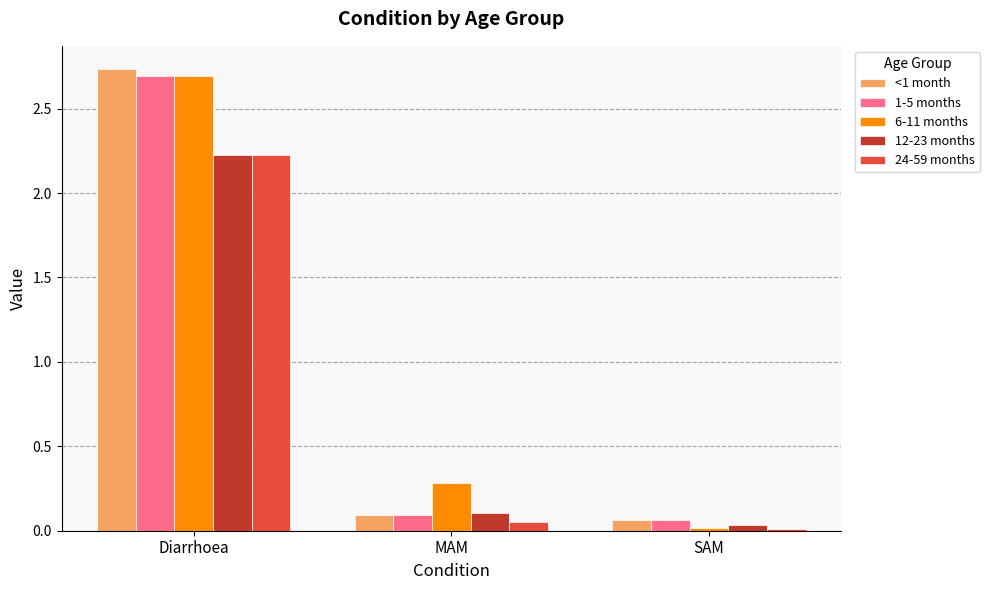

At which category is the sum across all series the highest?

Diarrhoea